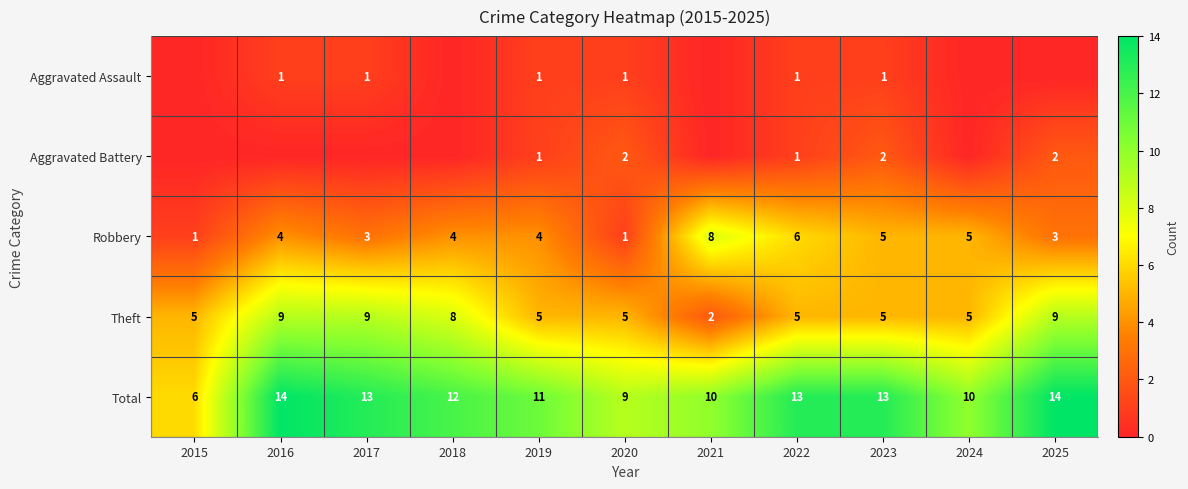

Is the value of Theft at 2023 greater than the value of Total at 2019?

No